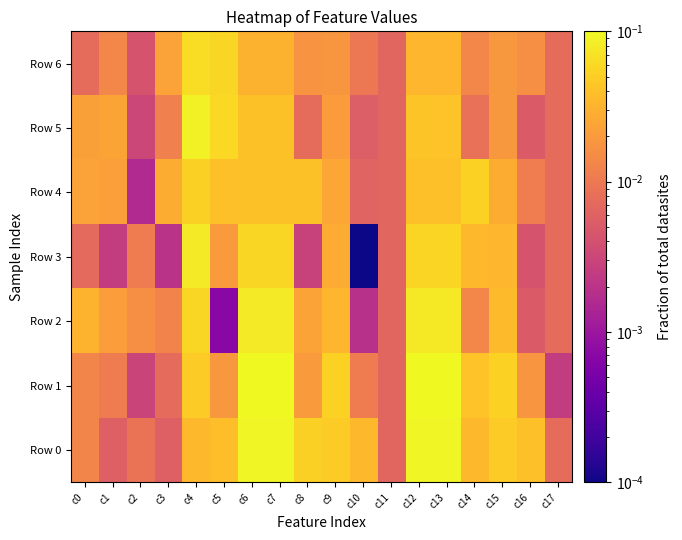

What is the spread (max minus min) of values at c5?

0.1